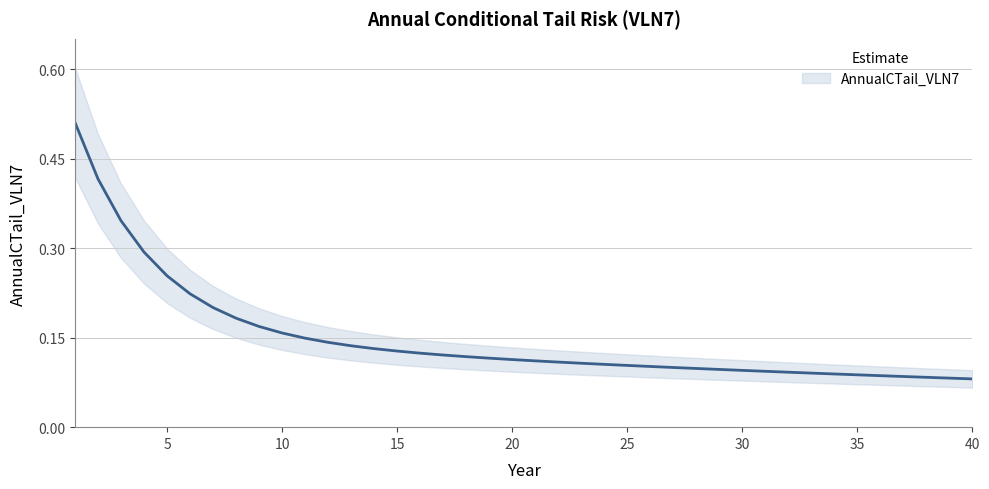

Rank the categories by value from lowest to highest.

40, 39, 38, 37, 36, 35, 34, 33, 32, 31, 30, 29, 28, 27, 26, 25, 24, 23, 22, 21, 20, 19, 18, 17, 16, 15, 14, 13, 12, 11, 10, 9, 8, 7, 6, 5, 4, 3, 2, 1